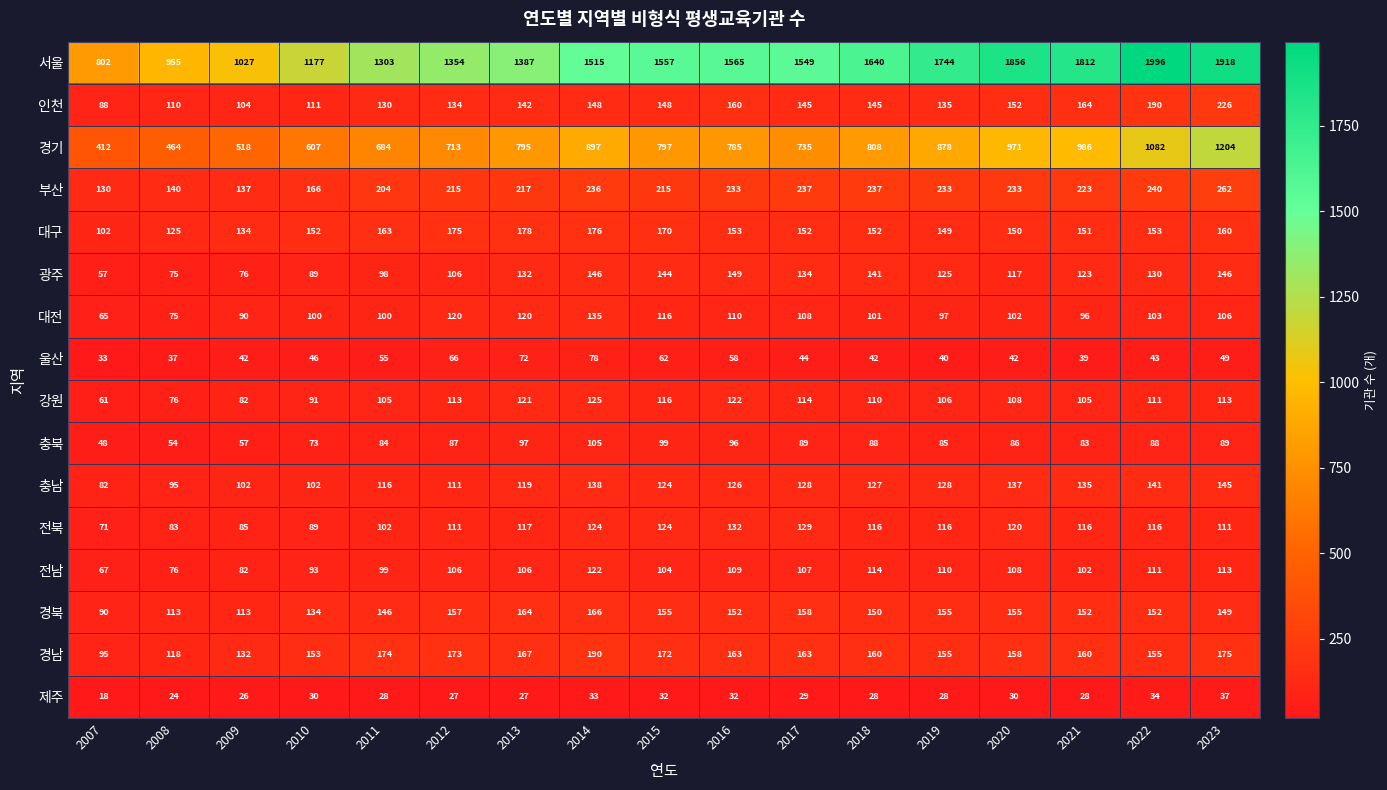

What is the spread (max minus min) of values at 2016?

1533